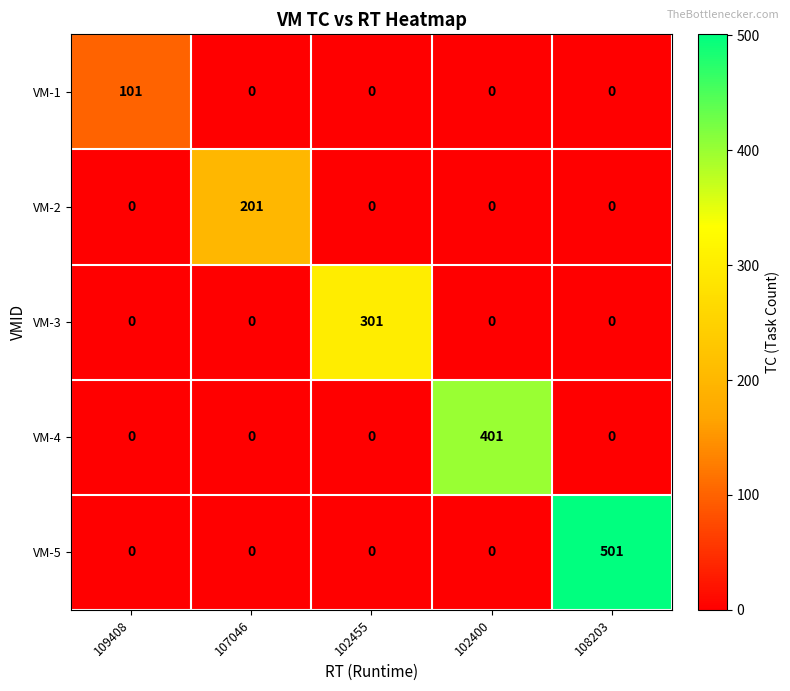

Reading left to right, transcribe all the data shown in this chart.

VM-1: 101	0	0	0	0
VM-2: 0	201	0	0	0
VM-3: 0	0	301	0	0
VM-4: 0	0	0	401	0
VM-5: 0	0	0	0	501